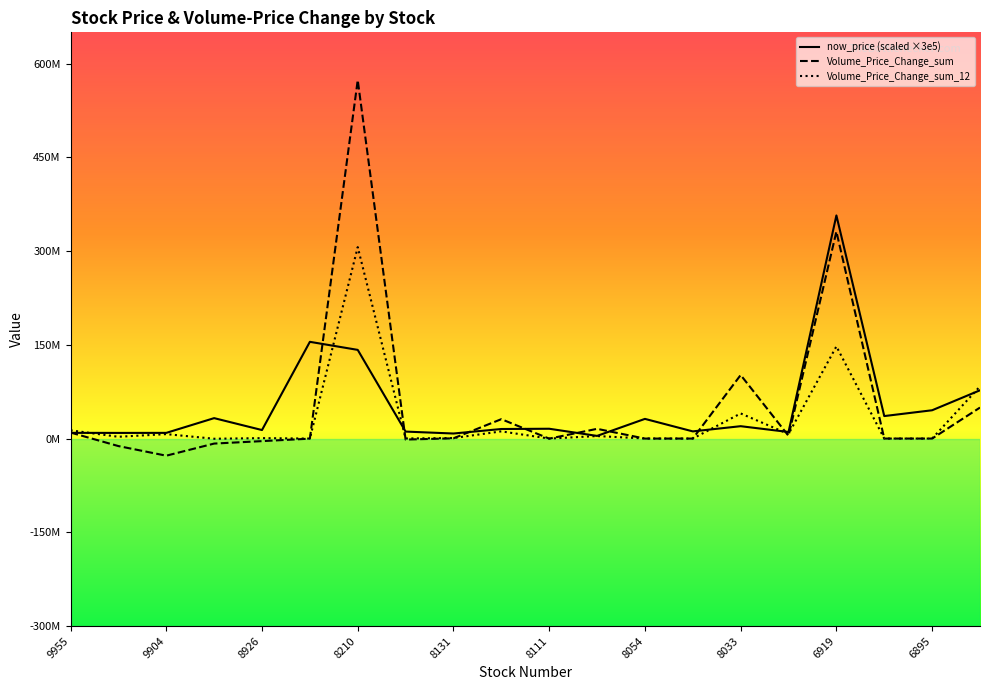

At how many categories does at least one series exceed 536409433?

1